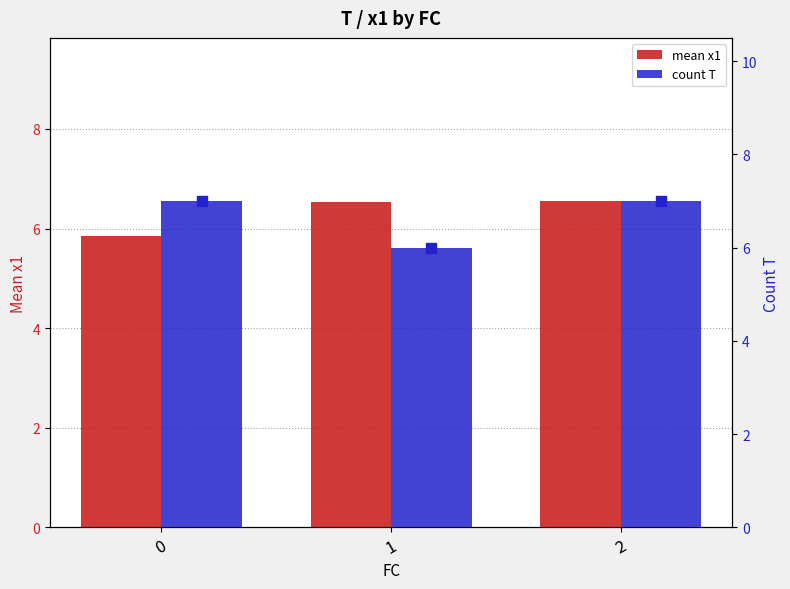

Which series has the largest Y range (max minus min)?

count T